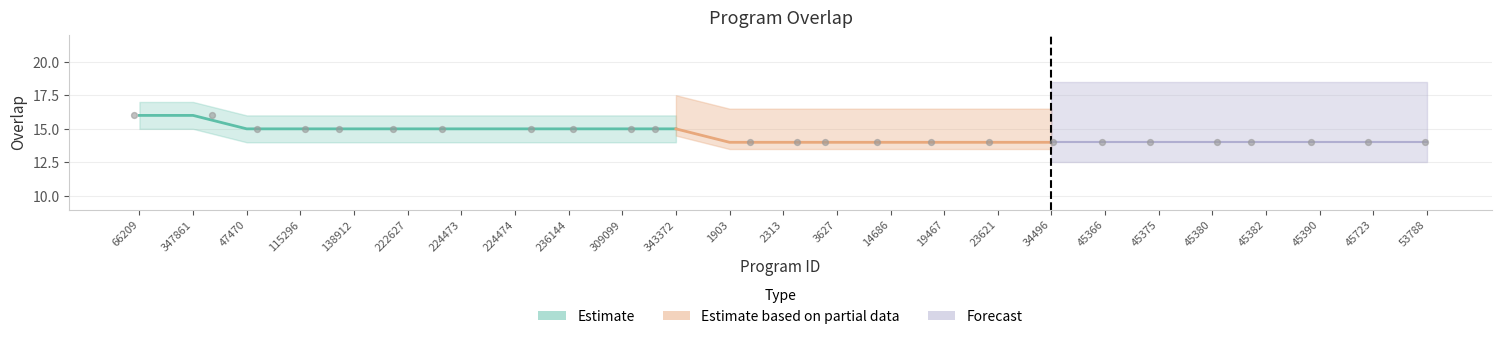

What is the change in value from 66209 to 45723?

-2